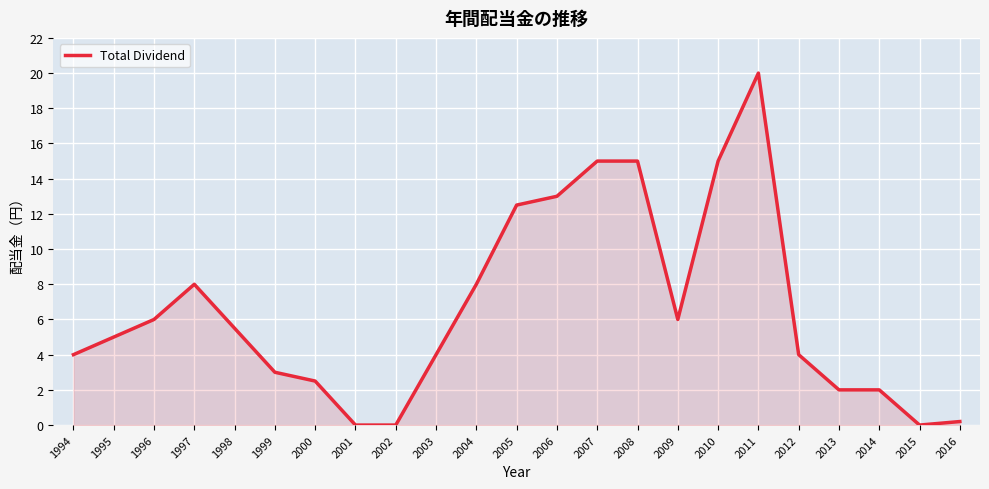

What is the greatest value displayed?

20.0